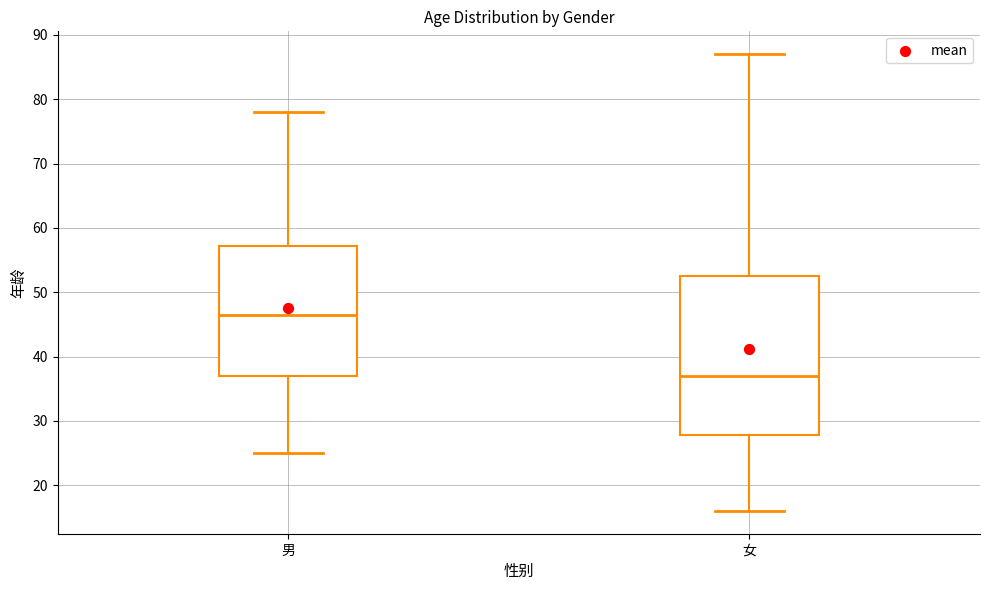

Reading left to right, read every box against the y-axis: the position of its median line, the range the box covers, and the ends of its whiskers. The values are not printed on the chart, so give them approximately, as read against the axis.

男: median 47, box 37 to 57, whiskers 25 to 78
女: median 37, box 28 to 53, whiskers 16 to 87